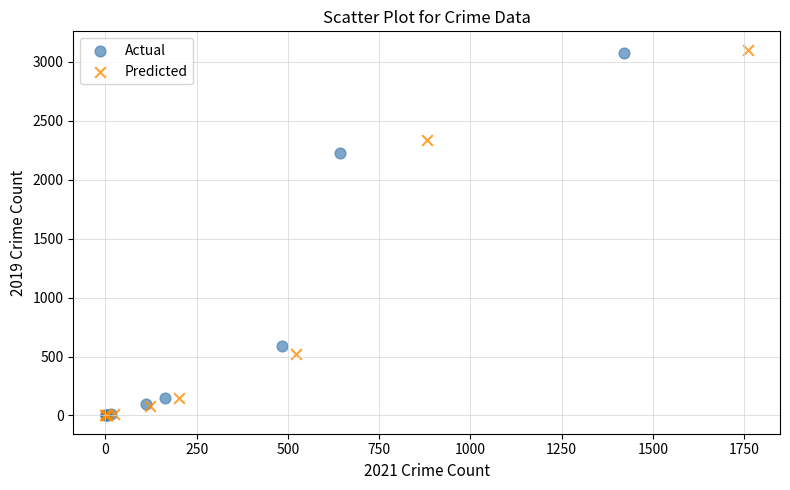

Which series has the widest spread of Y values?

Predicted